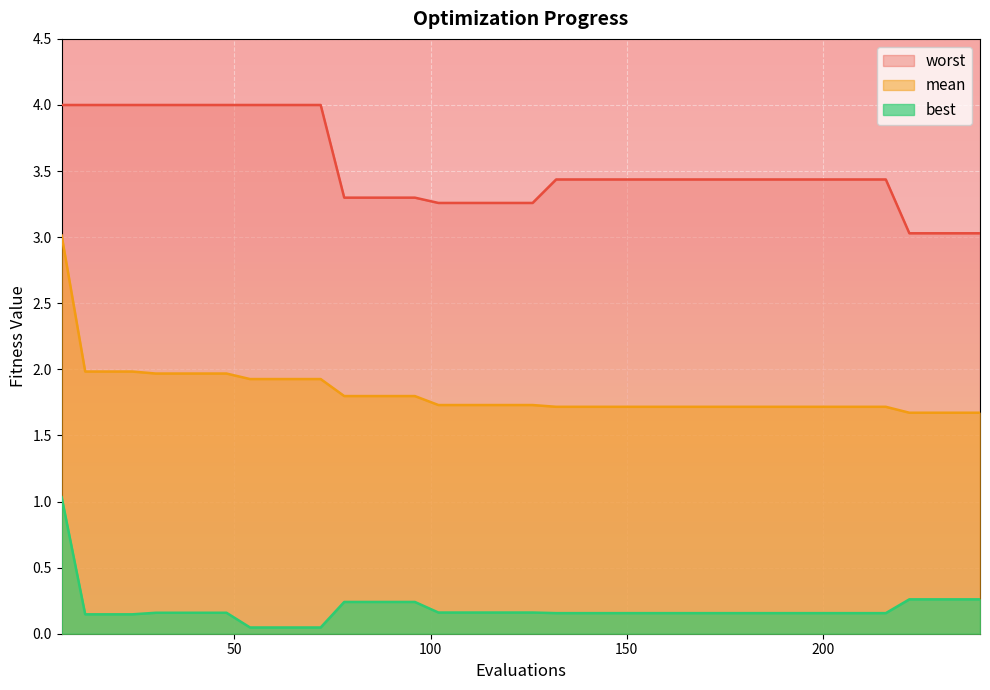

Reading left to right, what are all the values shown in this chart?

mean: 3.0	2.0	2.0	2.0	2.0	2.0	2.0	2.0	1.9	1.9	1.9	1.9	1.8	1.8	1.8	1.8	1.7	1.7	1.7	1.7	1.7	1.7	1.7	1.7	1.7	1.7	1.7	1.7	1.7	1.7	1.7	1.7	1.7	1.7	1.7	1.7	1.7	1.7	1.7	1.7
best: 1.0	0.1	0.1	0.1	0.2	0.2	0.2	0.2	0.0	0.0	0.0	0.0	0.2	0.2	0.2	0.2	0.2	0.2	0.2	0.2	0.2	0.2	0.2	0.2	0.2	0.2	0.2	0.2	0.2	0.2	0.2	0.2	0.2	0.2	0.2	0.2	0.3	0.3	0.3	0.3
worst: 4.0	4.0	4.0	4.0	4.0	4.0	4.0	4.0	4.0	4.0	4.0	4.0	3.3	3.3	3.3	3.3	3.3	3.3	3.3	3.3	3.3	3.4	3.4	3.4	3.4	3.4	3.4	3.4	3.4	3.4	3.4	3.4	3.4	3.4	3.4	3.4	3.0	3.0	3.0	3.0